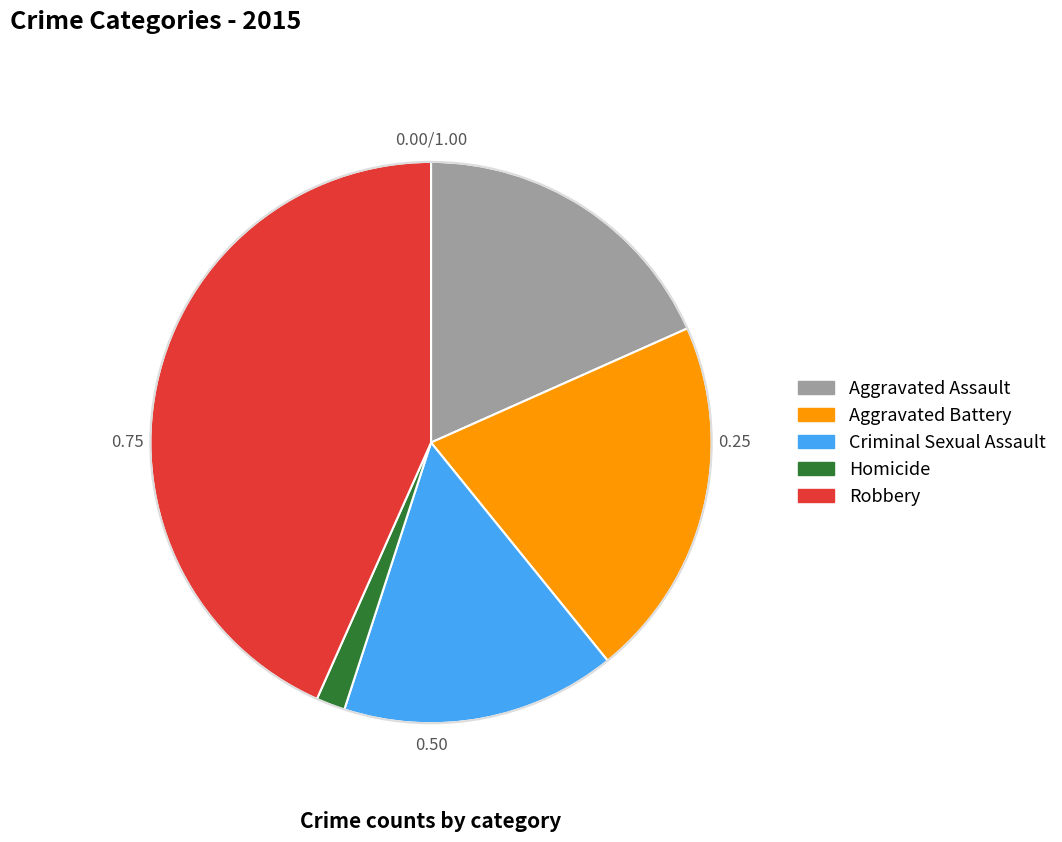

Is the sum of Criminal Sexual Assault and Homicide greater than half?

No